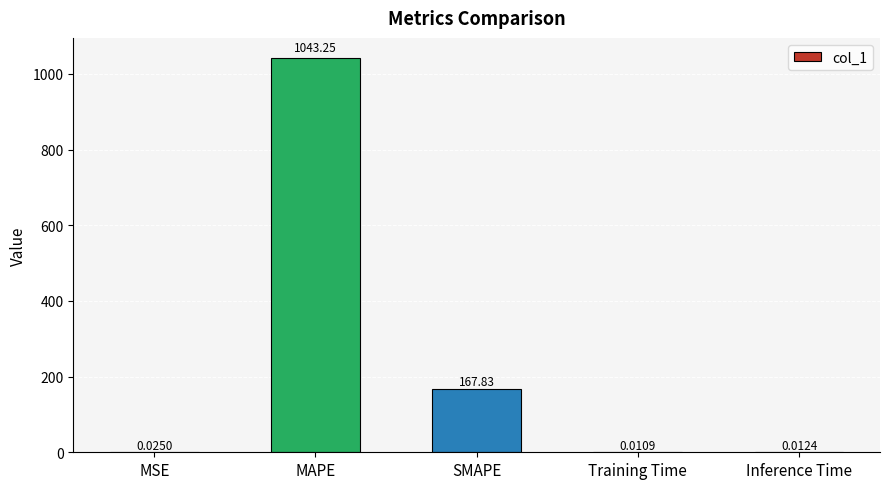

How many distinct data groups are displayed?

1